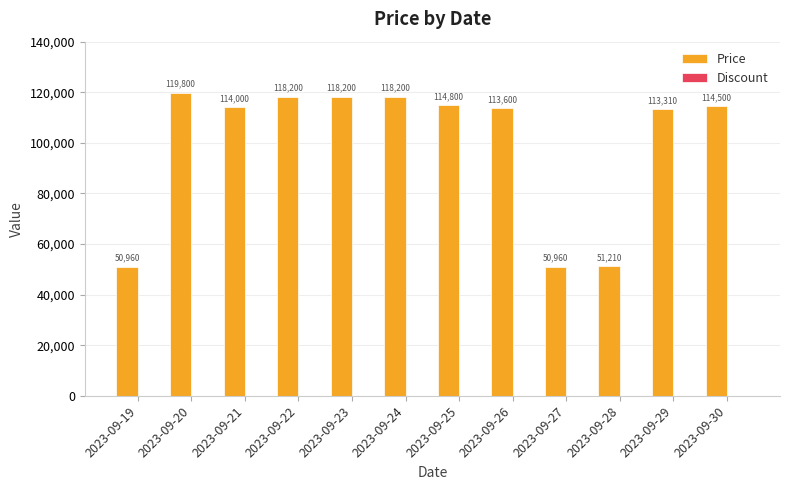

Count the number of categories in the chart.

12